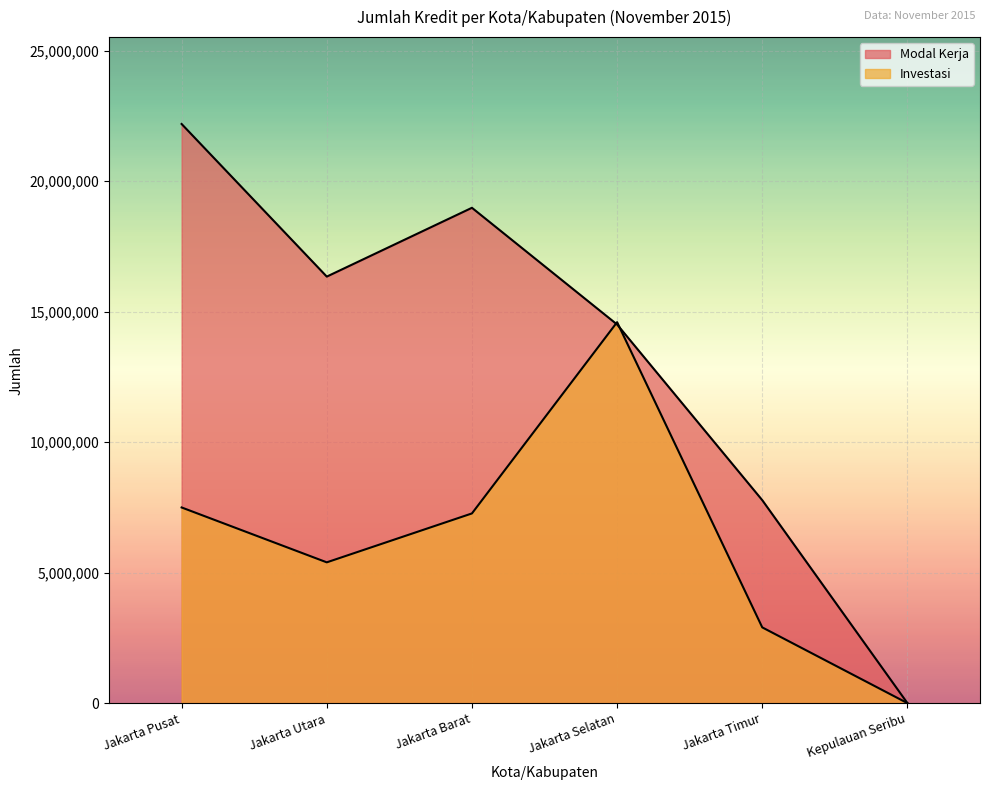

True or false: Investasi has a value of 4586804 at Jakarta Timur.

False